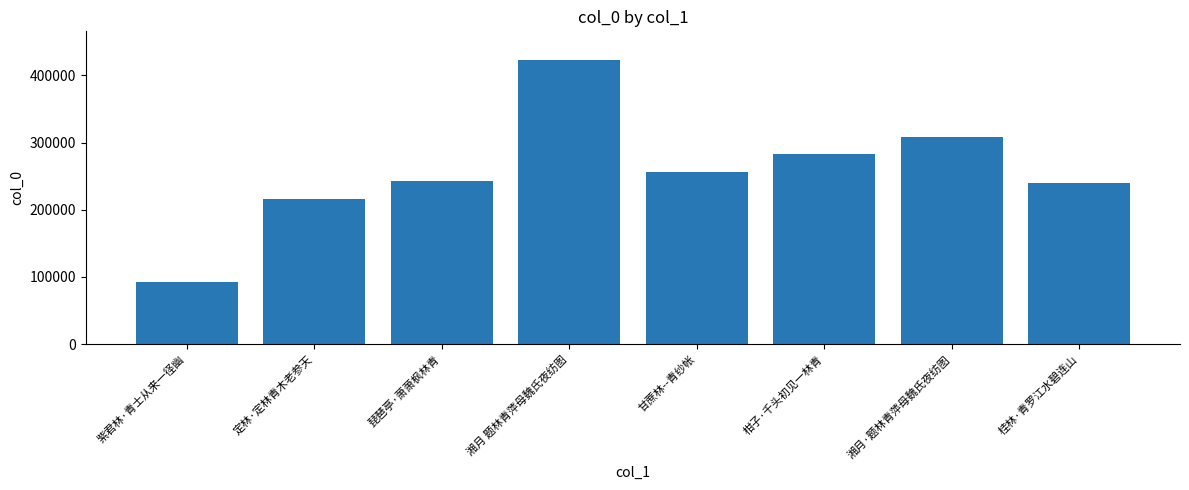

The value at 桂林·青罗江水碧连山 is 159829. True or false?

False